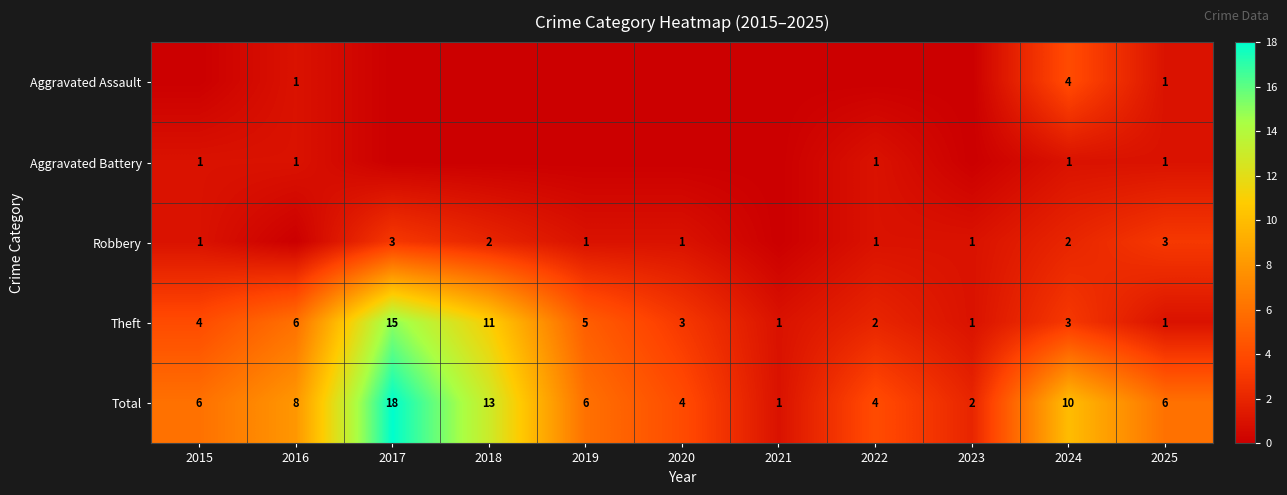

True or false: Aggravated Battery has a value of 1 at 2025.

True